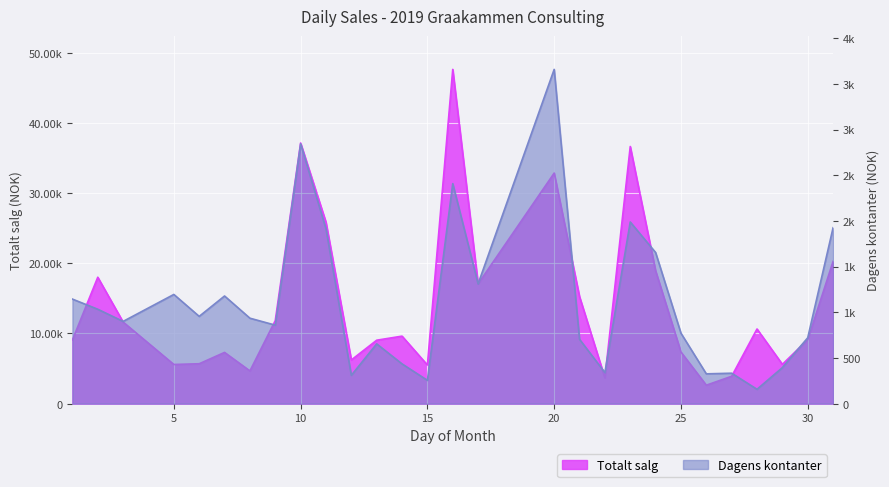

Rank the series by their average value, from lowest to highest.

Dagens kontanter, Totalt salg